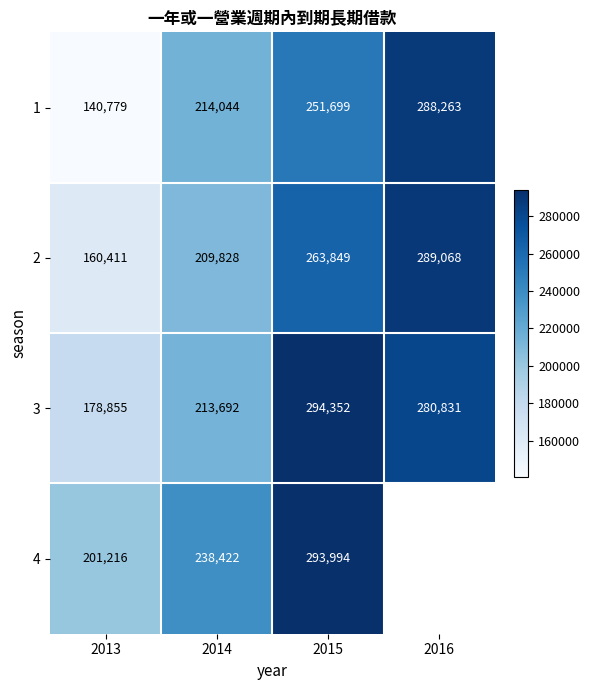

How many distinct data groups are displayed?

4